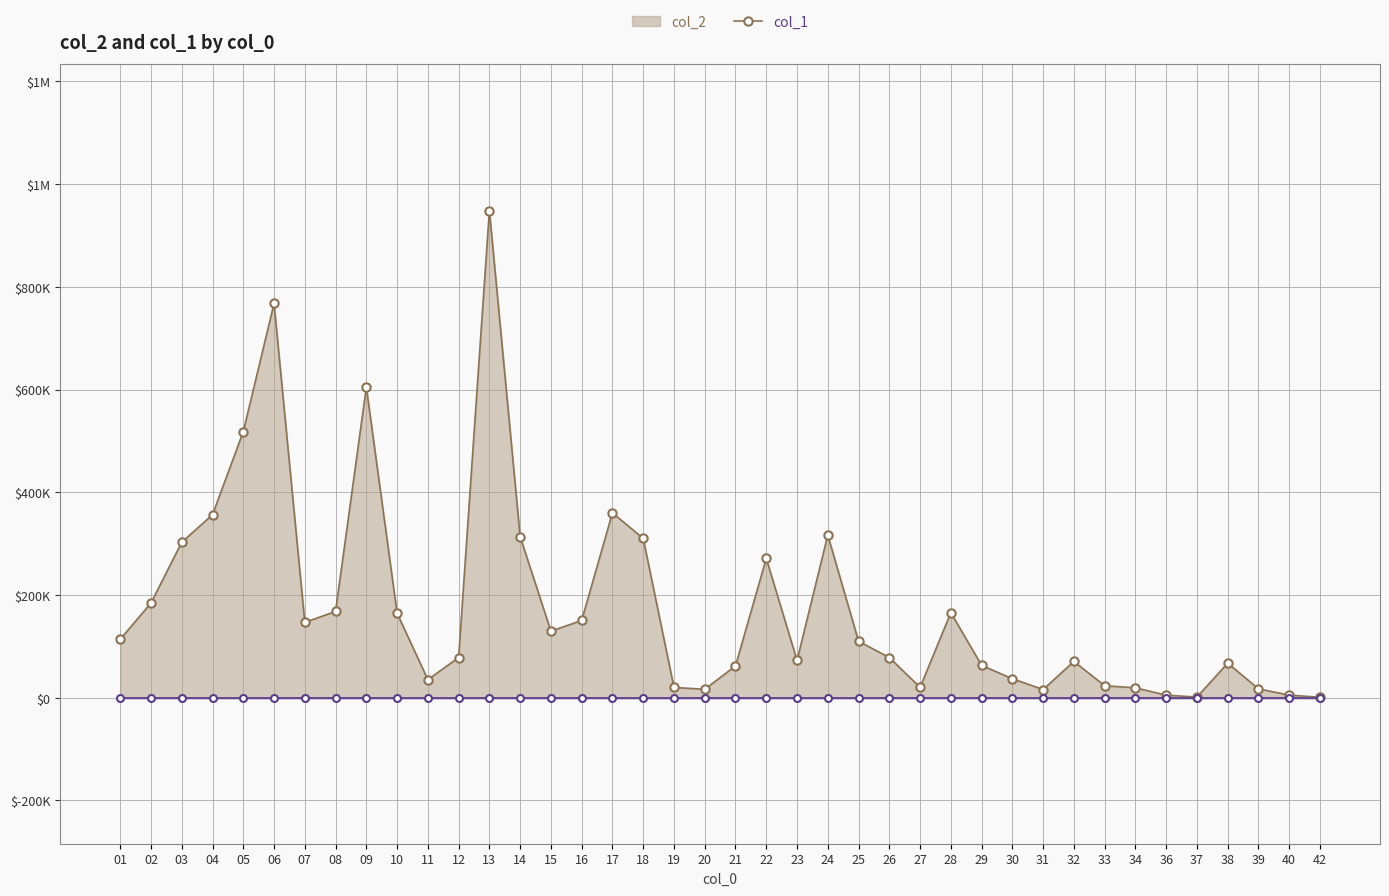

Rank the categories by value from lowest to highest.

42, 37, 36, 40, 31, 20, 39, 34, 19, 27, 33, 11, 30, 21, 29, 38, 32, 23, 12, 26, 25, 1, 15, 7, 16, 10, 28, 8, 2, 22, 3, 18, 14, 24, 4, 17, 5, 9, 6, 13